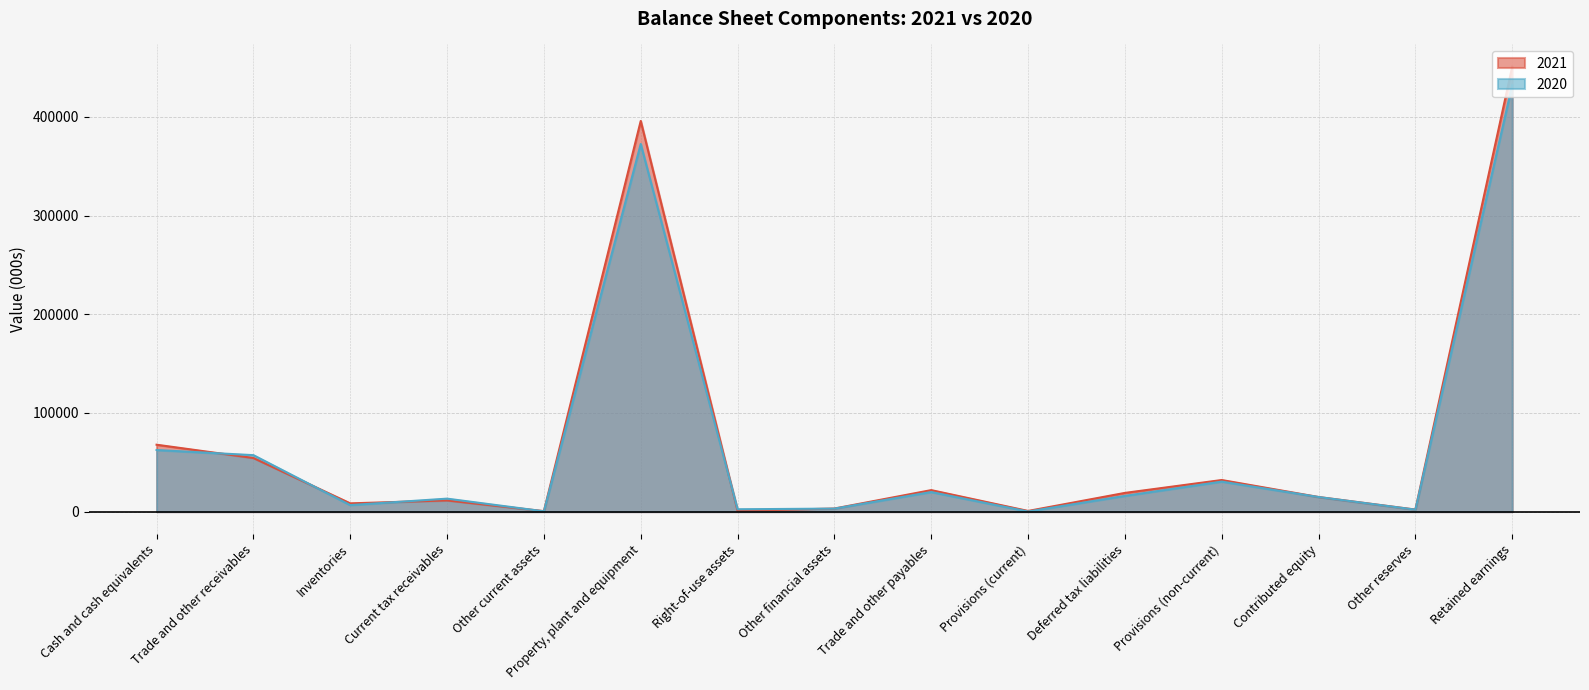

What position from the right is Cash and cash equivalents?

15